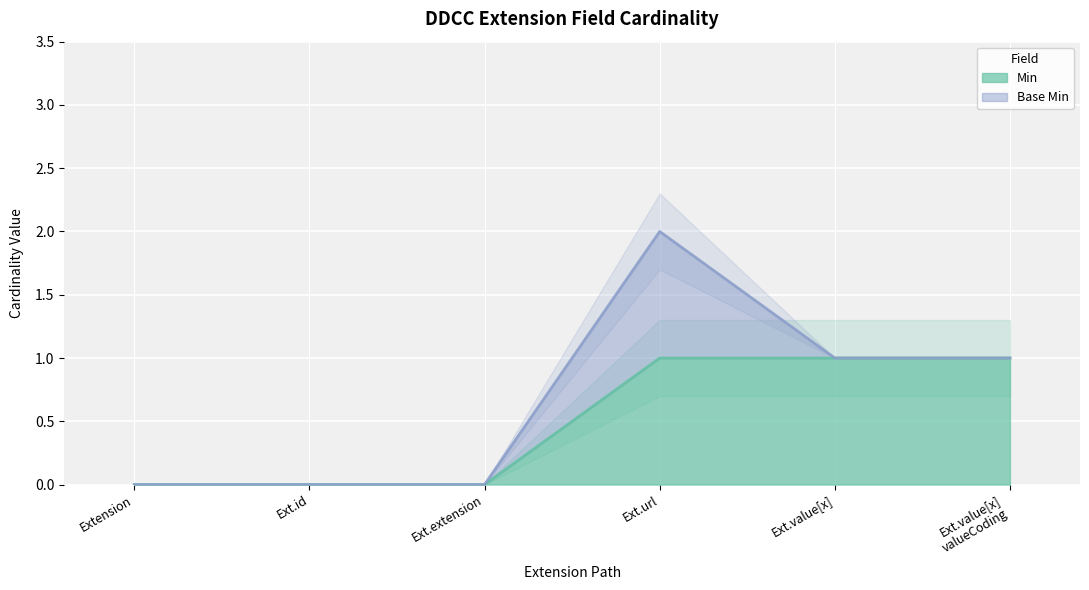

The value of Min at Ext.extension is 0. True or false?

True